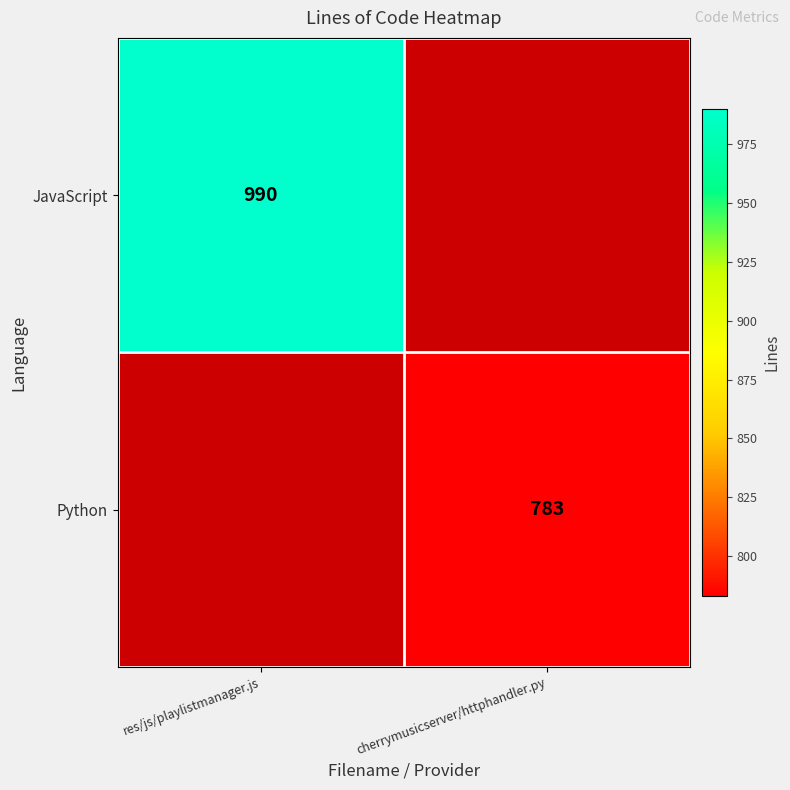

Between res/js/playlistmanager.js and cherrymusicserver/httphandler.py, which series saw the biggest shift?

JavaScript